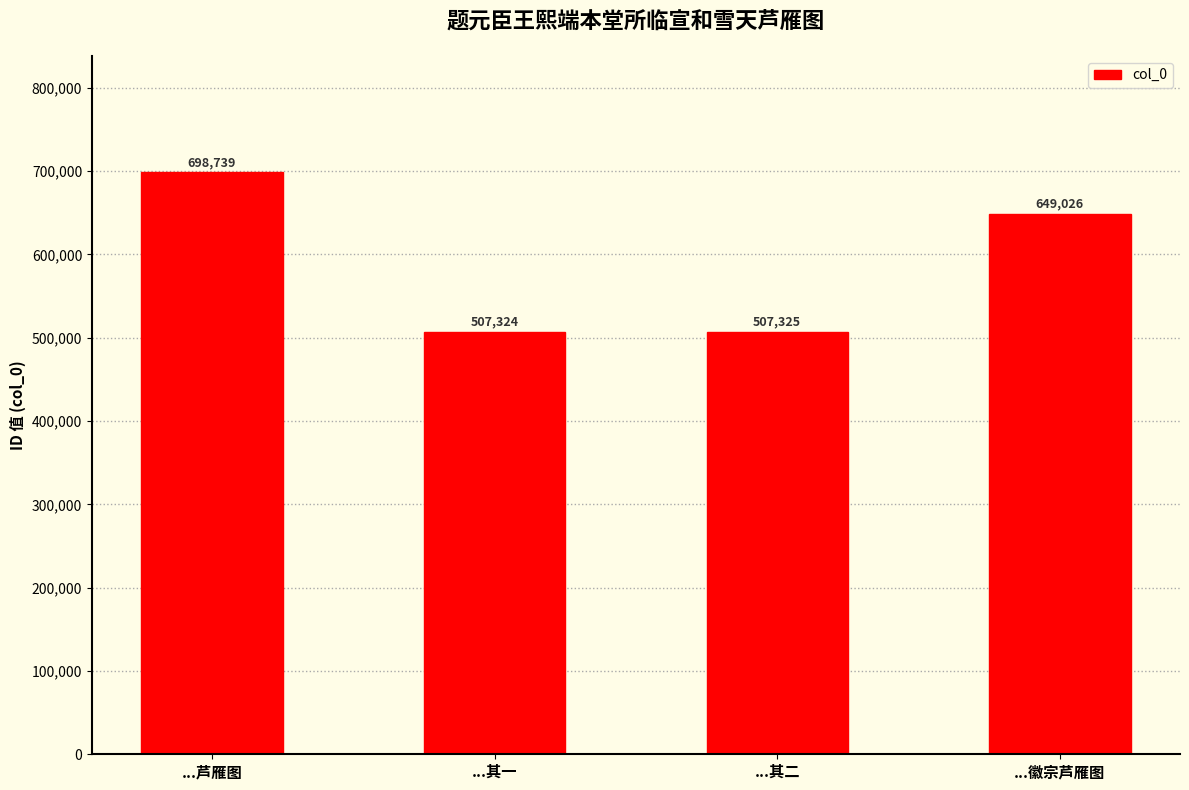

What is the change in value from ...芦雁图 to ...徽宗芦雁图?

-49713